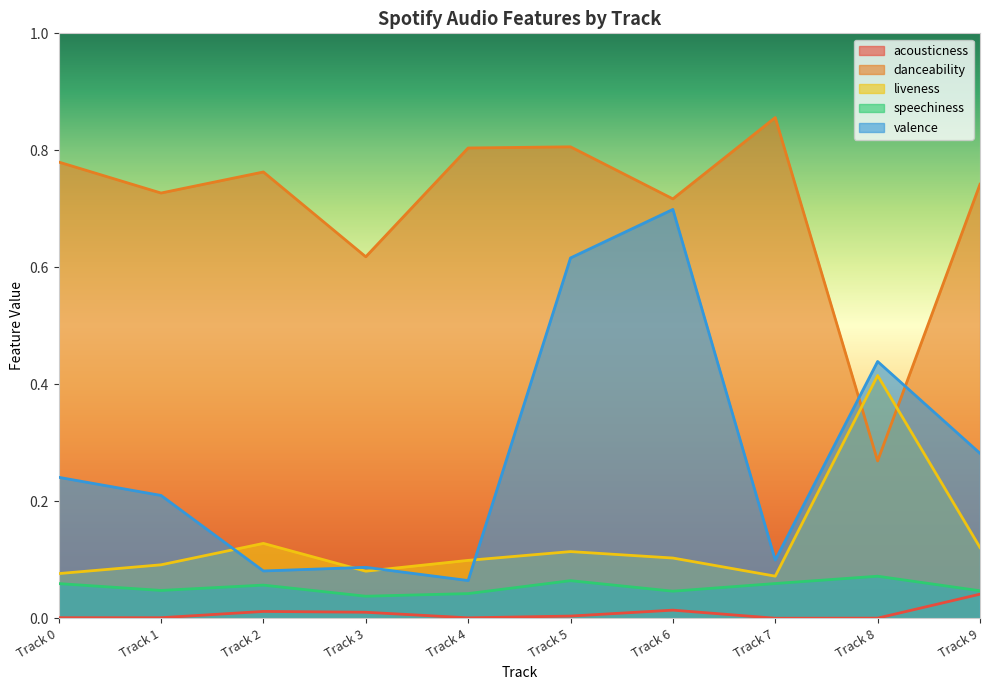

True or false: valence and speechiness intersect in this chart.

False